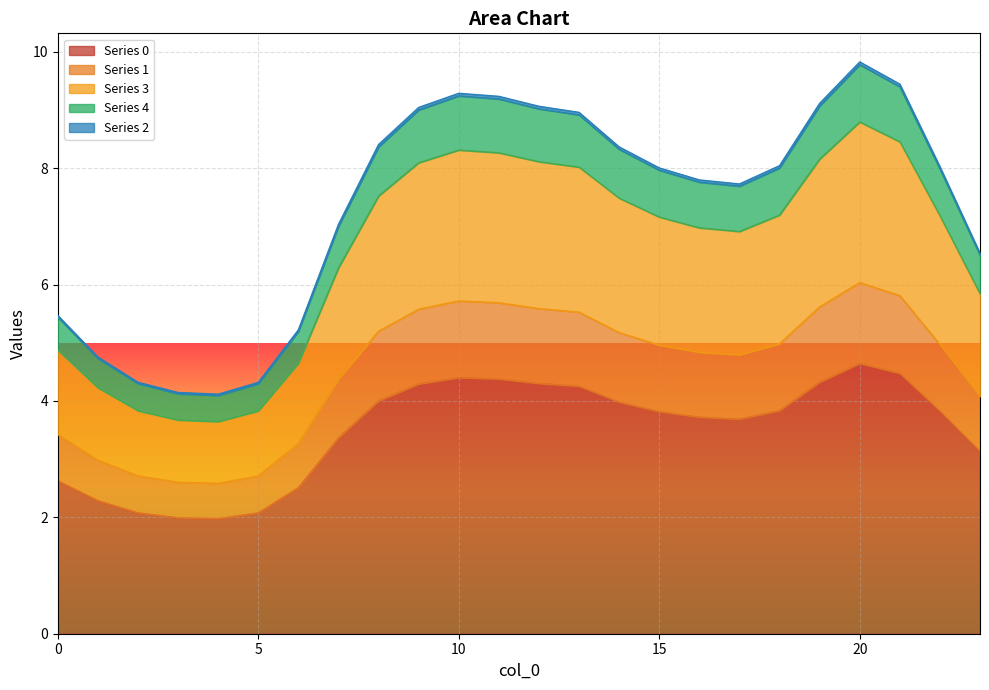

At which label does 3 first exceed 7?

8